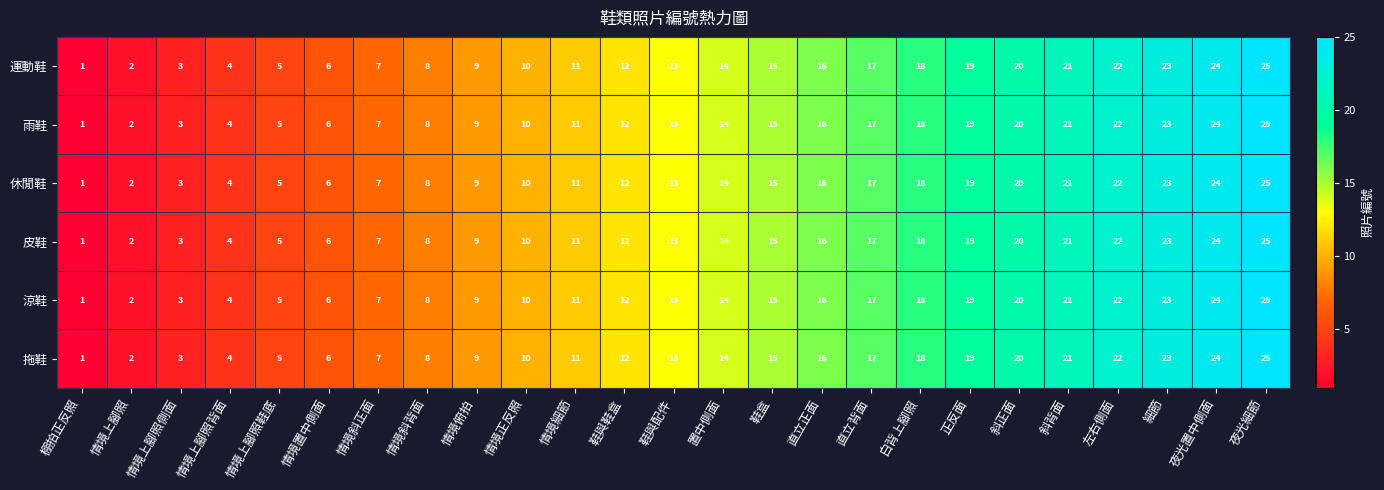

The value of 休閒鞋 at 鞋與鞋盒 is 8. True or false?

False